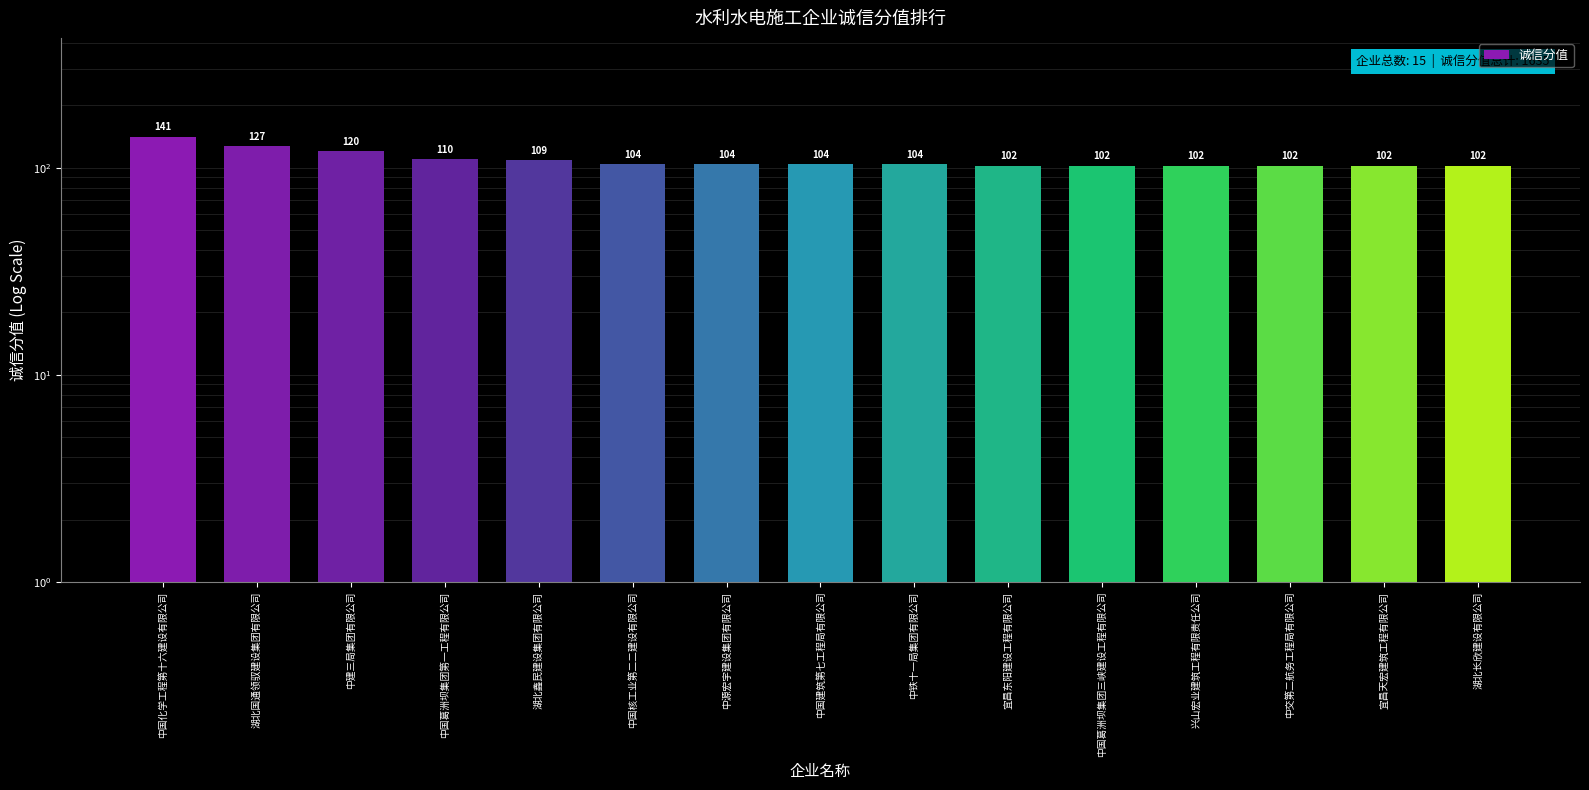

What is the label of the 1st bar from the left?

中国化学工程第十六建设有限公司